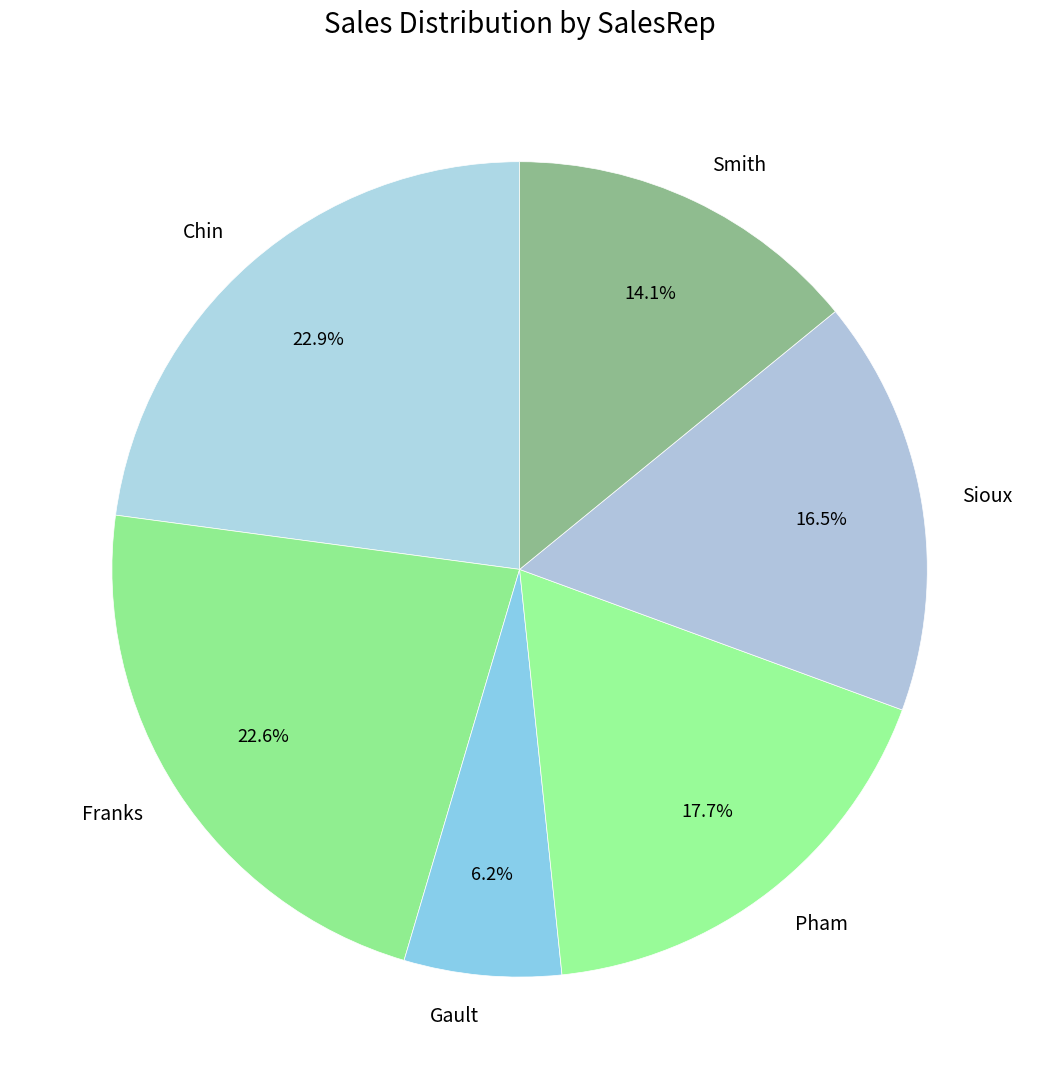

To the nearest percent, what is the combined percentage of Chin and Sioux?

39%